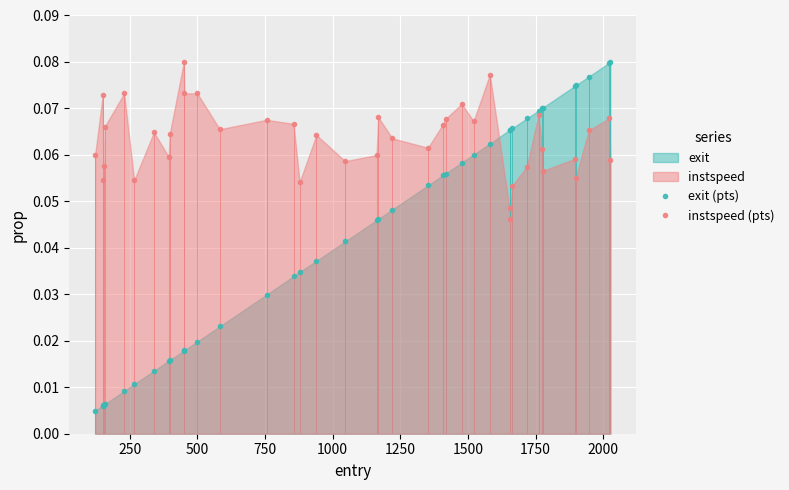

Which series has the largest range (max minus min)?

exit (pts)